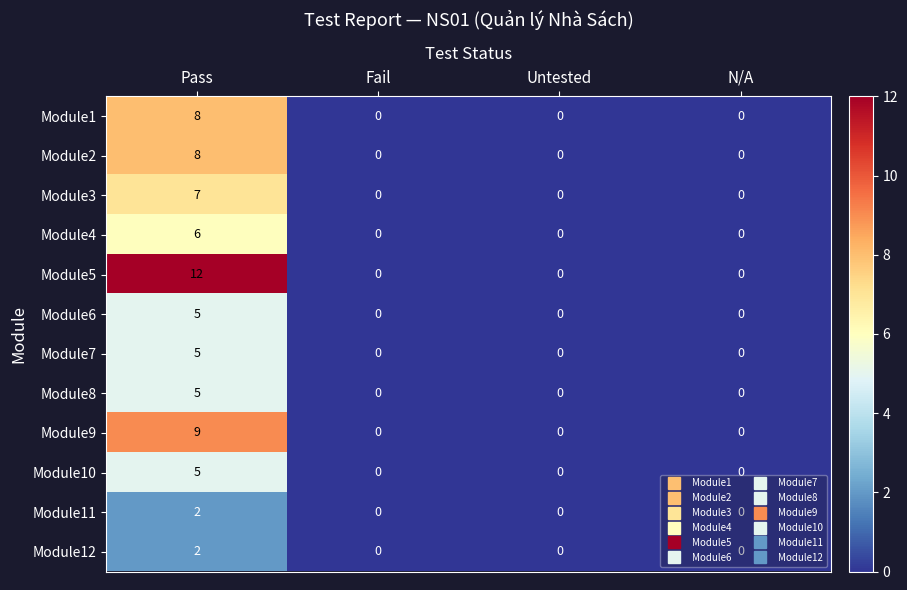

At how many categories does at least one series exceed 8?

1